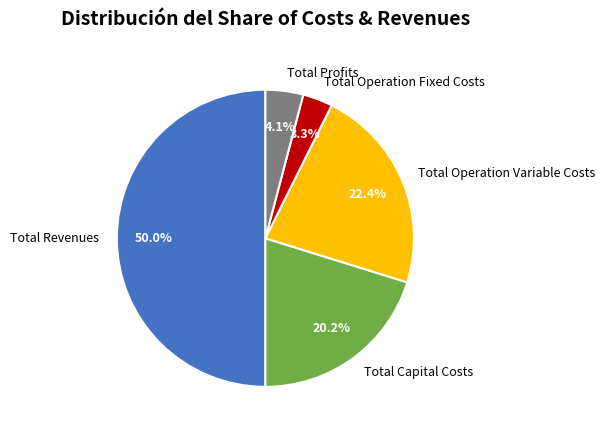

Which slice is the smallest?

Total Operation Fixed Costs